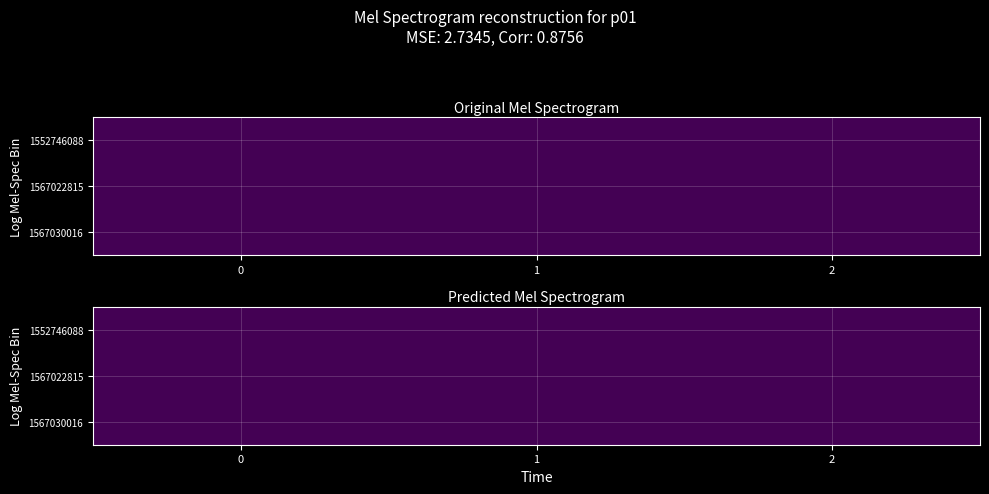

What is the total value across all series at 1552746088?

4686798919